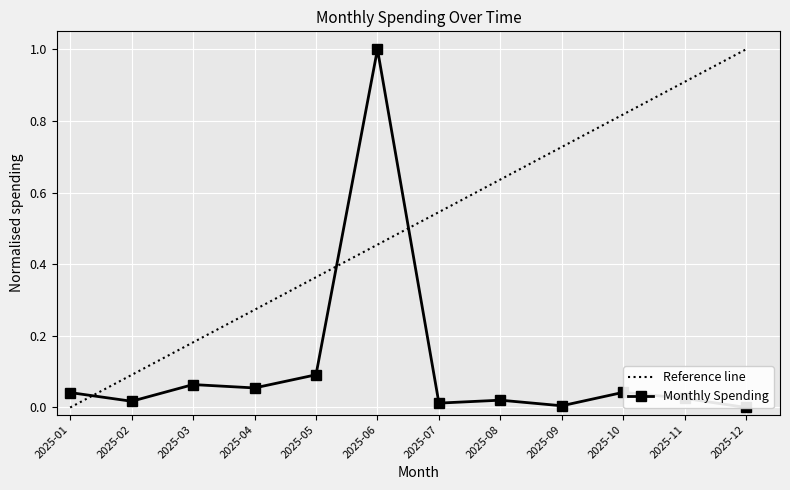

True or false: the data has more than 1 interior local peaks.

True